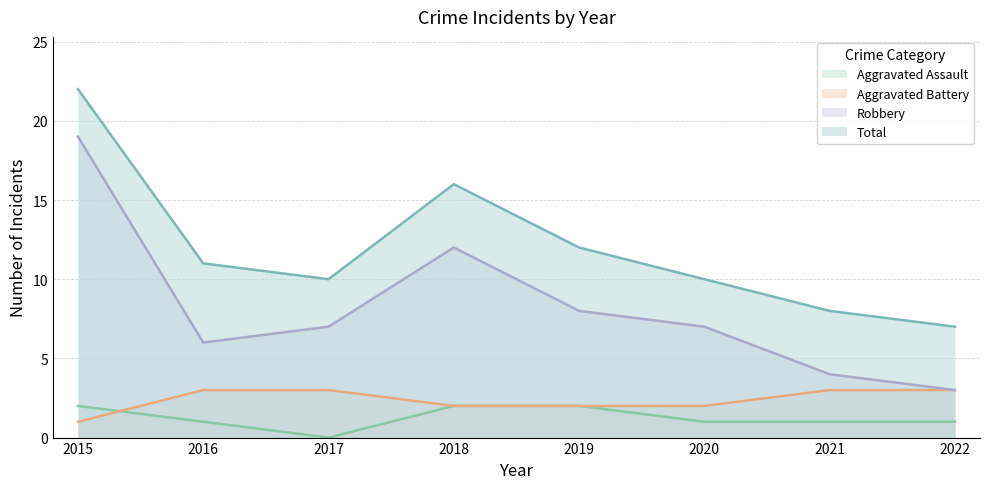

Rank the series at 2020 from lowest to highest value.

Aggravated Assault, Aggravated Battery, Robbery, Total